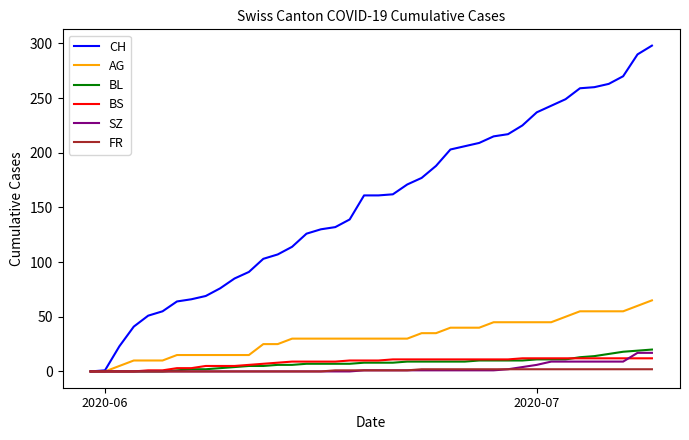

Is this an area chart (filled region under the line)?

No